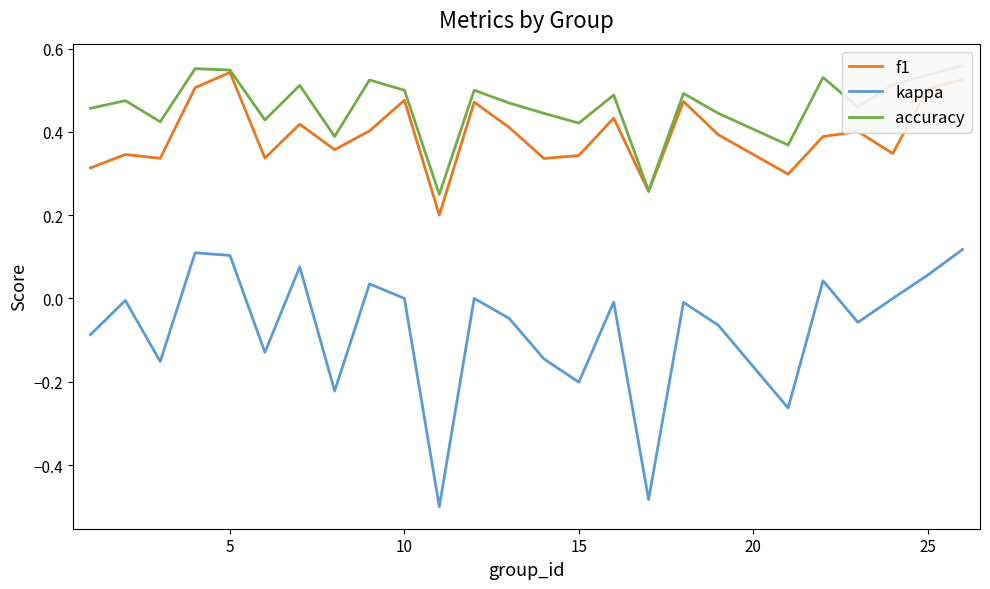

The kappa series shows 0.4 at 10. True or false?

False